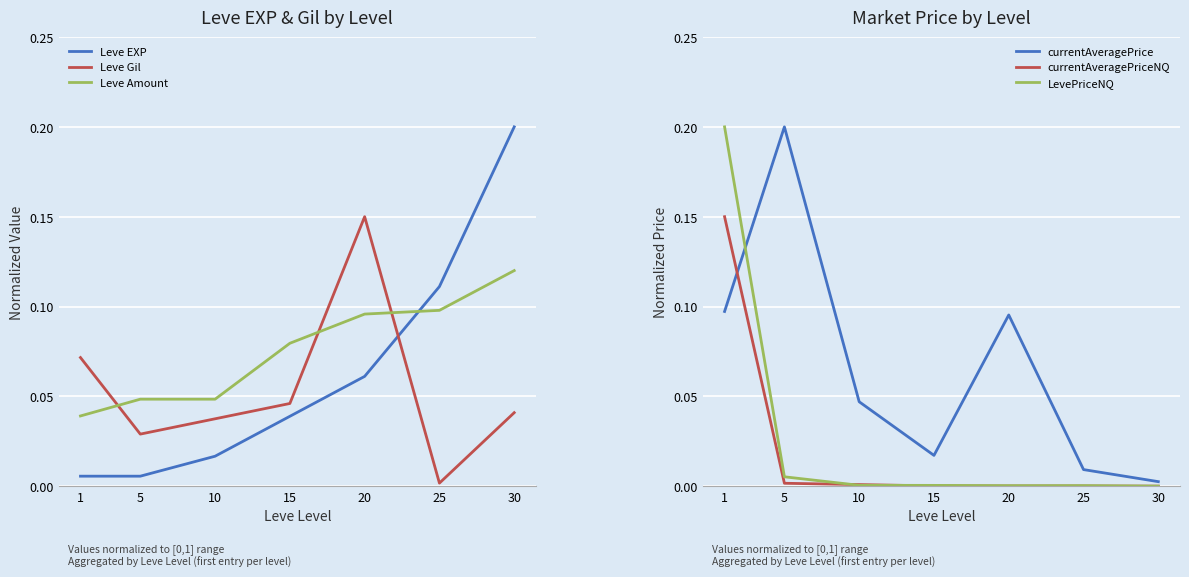

At 10, list the series in order from smallest to largest.

LevePriceNQ, currentAveragePriceNQ, Leve EXP, Leve Gil, currentAveragePrice, Leve Amount